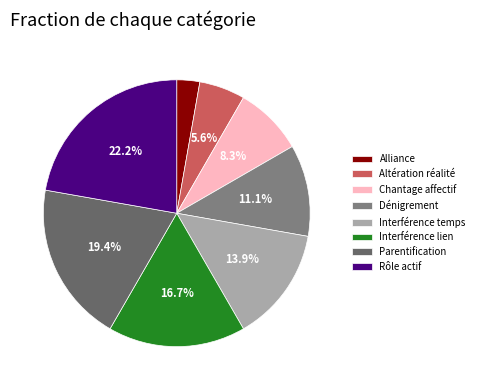

What is the smallest slice in the pie chart?

Alliance